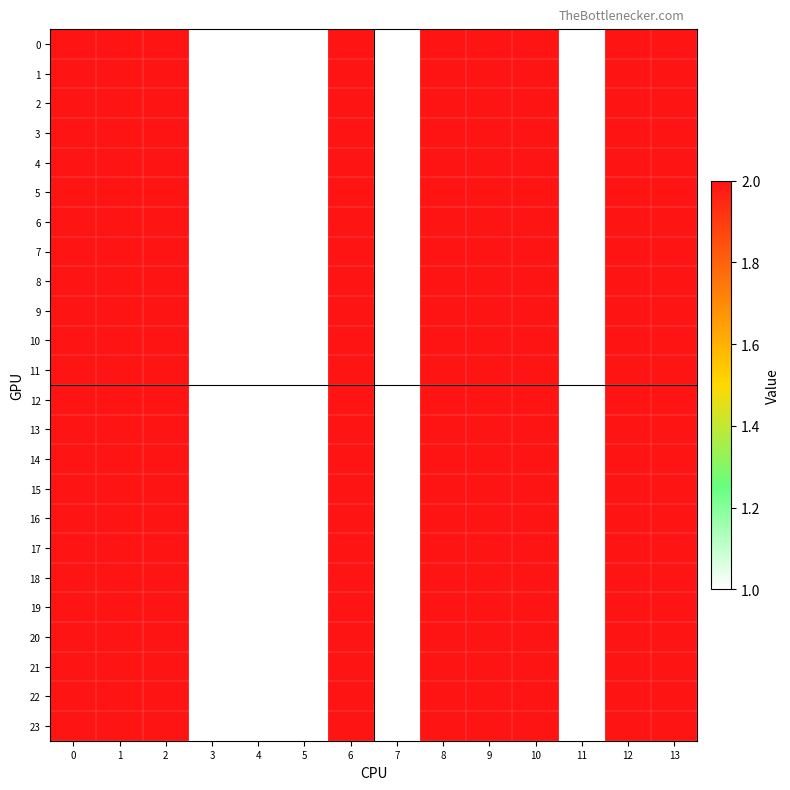

Reading left to right, what are all the values shown in this chart?

0: 0=2	1=2	2=2	3=1	4=1	5=1	6=2	7=1	8=2	9=2	10=2	11=1	12=2	13=2
1: 0=2	1=2	2=2	3=1	4=1	5=1	6=2	7=1	8=2	9=2	10=2	11=1	12=2	13=2
2: 0=2	1=2	2=2	3=1	4=1	5=1	6=2	7=1	8=2	9=2	10=2	11=1	12=2	13=2
3: 0=2	1=2	2=2	3=1	4=1	5=1	6=2	7=1	8=2	9=2	10=2	11=1	12=2	13=2
4: 0=2	1=2	2=2	3=1	4=1	5=1	6=2	7=1	8=2	9=2	10=2	11=1	12=2	13=2
5: 0=2	1=2	2=2	3=1	4=1	5=1	6=2	7=1	8=2	9=2	10=2	11=1	12=2	13=2
6: 0=2	1=2	2=2	3=1	4=1	5=1	6=2	7=1	8=2	9=2	10=2	11=1	12=2	13=2
7: 0=2	1=2	2=2	3=1	4=1	5=1	6=2	7=1	8=2	9=2	10=2	11=1	12=2	13=2
8: 0=2	1=2	2=2	3=1	4=1	5=1	6=2	7=1	8=2	9=2	10=2	11=1	12=2	13=2
9: 0=2	1=2	2=2	3=1	4=1	5=1	6=2	7=1	8=2	9=2	10=2	11=1	12=2	13=2
10: 0=2	1=2	2=2	3=1	4=1	5=1	6=2	7=1	8=2	9=2	10=2	11=1	12=2	13=2
11: 0=2	1=2	2=2	3=1	4=1	5=1	6=2	7=1	8=2	9=2	10=2	11=1	12=2	13=2
12: 0=2	1=2	2=2	3=1	4=1	5=1	6=2	7=1	8=2	9=2	10=2	11=1	12=2	13=2
13: 0=2	1=2	2=2	3=1	4=1	5=1	6=2	7=1	8=2	9=2	10=2	11=1	12=2	13=2
14: 0=2	1=2	2=2	3=1	4=1	5=1	6=2	7=1	8=2	9=2	10=2	11=1	12=2	13=2
15: 0=2	1=2	2=2	3=1	4=1	5=1	6=2	7=1	8=2	9=2	10=2	11=1	12=2	13=2
16: 0=2	1=2	2=2	3=1	4=1	5=1	6=2	7=1	8=2	9=2	10=2	11=1	12=2	13=2
17: 0=2	1=2	2=2	3=1	4=1	5=1	6=2	7=1	8=2	9=2	10=2	11=1	12=2	13=2
18: 0=2	1=2	2=2	3=1	4=1	5=1	6=2	7=1	8=2	9=2	10=2	11=1	12=2	13=2
19: 0=2	1=2	2=2	3=1	4=1	5=1	6=2	7=1	8=2	9=2	10=2	11=1	12=2	13=2
20: 0=2	1=2	2=2	3=1	4=1	5=1	6=2	7=1	8=2	9=2	10=2	11=1	12=2	13=2
21: 0=2	1=2	2=2	3=1	4=1	5=1	6=2	7=1	8=2	9=2	10=2	11=1	12=2	13=2
22: 0=2	1=2	2=2	3=1	4=1	5=1	6=2	7=1	8=2	9=2	10=2	11=1	12=2	13=2
23: 0=2	1=2	2=2	3=1	4=1	5=1	6=2	7=1	8=2	9=2	10=2	11=1	12=2	13=2